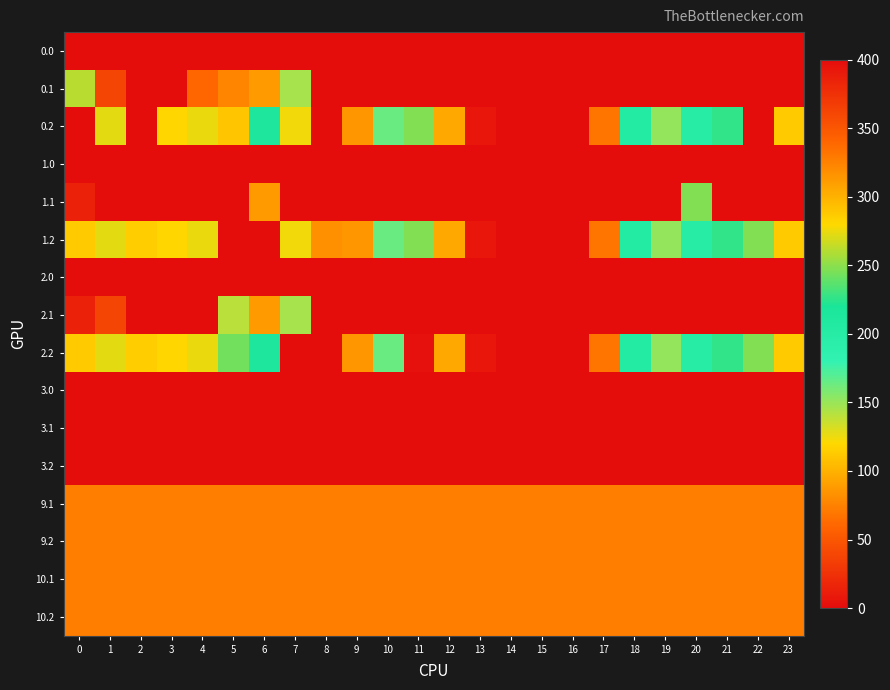

Reading left to right, list all the values displayed in this chart.

0.0: 0=0.0	1=0.0	2=0.0	3=0.0	4=0.0	5=0.0	6=0.0	7=0.0	8=0.0	9=0.0	10=0.0	11=0.0	12=0.0	13=0.0	14=0.0	15=0.0	16=0.0	17=0.0	18=0.0	19=0.0	20=0.0	21=0.0	22=0.0	23=0.0
0.1: 0=261.1	1=361.1	2=0.0	3=0.0	4=339.6	5=323.7	6=312.1	7=145.4	8=0.0	9=0.0	10=0.0	11=0.0	12=0.0	13=0.0	14=0.0	15=0.0	16=0.0	17=0.0	18=0.0	19=0.0	20=0.0	21=0.0	22=0.0	23=0.0
0.2: 0=400.0	1=272.7	2=400.0	3=281.0	4=274.4	5=289.6	6=213.3	7=124.1	8=0.0	9=85.7	10=164.0	11=247.0	12=304.1	13=393.7	14=400.0	15=400.0	16=400.0	17=332.0	18=202.6	19=150.9	20=199.2	21=226.4	22=400.0	23=287.5
1.0: 0=0.0	1=0.0	2=0.0	3=0.0	4=0.0	5=0.0	6=0.0	7=0.0	8=0.0	9=0.0	10=0.0	11=0.0	12=0.0	13=0.0	14=0.0	15=0.0	16=0.0	17=0.0	18=0.0	19=0.0	20=0.0	21=0.0	22=0.0	23=0.0
1.1: 0=384.6	1=0.0	2=0.0	3=0.0	4=0.0	5=0.0	6=312.1	7=0.0	8=0.0	9=0.0	10=0.0	11=0.0	12=0.0	13=0.0	14=0.0	15=0.0	16=0.0	17=0.0	18=0.0	19=0.0	20=247.0	21=400.0	22=0.0	23=399.4
1.2: 0=287.1	1=272.7	2=285.5	3=281.0	4=274.4	5=400.0	6=400.0	7=124.1	8=82.8	9=85.7	10=164.0	11=247.0	12=304.1	13=393.7	14=400.0	15=400.0	16=400.0	17=332.0	18=202.6	19=150.9	20=199.2	21=226.4	22=247.4	23=287.5
2.0: 0=0.0	1=0.0	2=0.0	3=0.0	4=0.0	5=0.0	6=0.0	7=0.0	8=0.0	9=0.0	10=0.0	11=0.0	12=0.0	13=0.0	14=0.0	15=0.0	16=0.0	17=0.0	18=0.0	19=0.0	20=0.0	21=0.0	22=0.0	23=0.0
2.1: 0=384.6	1=361.1	2=0.0	3=0.0	4=0.0	5=140.4	6=312.1	7=145.4	8=0.0	9=0.0	10=0.0	11=0.0	12=0.0	13=0.0	14=0.0	15=0.0	16=0.0	17=0.0	18=0.0	19=0.0	20=0.0	21=0.0	22=0.0	23=399.4
2.2: 0=287.1	1=272.7	2=285.5	3=281.0	4=274.4	5=243.3	6=213.3	7=400.0	8=0.0	9=85.7	10=164.0	11=397.4	12=304.1	13=393.7	14=400.0	15=400.0	16=400.0	17=332.0	18=202.6	19=150.9	20=199.2	21=226.4	22=247.4	23=287.5
3.0: 0=0.0	1=0.0	2=0.0	3=0.0	4=0.0	5=0.0	6=0.0	7=0.0	8=0.0	9=0.0	10=0.0	11=0.0	12=0.0	13=0.0	14=0.0	15=0.0	16=0.0	17=0.0	18=0.0	19=0.0	20=0.0	21=0.0	22=0.0	23=0.0
3.1: 0=0.0	1=0.0	2=0.0	3=0.0	4=0.0	5=0.0	6=0.0	7=0.0	8=0.0	9=0.0	10=0.0	11=0.0	12=0.0	13=0.0	14=0.0	15=0.0	16=0.0	17=0.0	18=0.0	19=0.0	20=0.0	21=0.0	22=0.0	23=0.0
3.2: 0=0.0	1=0.0	2=0.0	3=0.0	4=0.0	5=0.0	6=0.0	7=0.0	8=0.0	9=0.0	10=0.0	11=0.0	12=0.0	13=0.0	14=0.0	15=0.0	16=0.0	17=0.0	18=0.0	19=0.0	20=0.0	21=0.0	22=0.0	23=0.0
9.1: 0=73.0	1=73.0	2=73.0	3=73.0	4=73.0	5=73.0	6=73.0	7=73.0	8=73.0	9=73.0	10=73.0	11=73.0	12=73.0	13=73.0	14=73.0	15=73.0	16=73.0	17=73.0	18=73.0	19=73.0	20=73.0	21=73.0	22=73.0	23=73.0
9.2: 0=73.0	1=73.0	2=73.0	3=73.0	4=73.0	5=73.0	6=73.0	7=73.0	8=73.0	9=73.0	10=73.0	11=73.0	12=73.0	13=73.0	14=73.0	15=73.0	16=73.0	17=73.0	18=73.0	19=73.0	20=73.0	21=73.0	22=73.0	23=73.0
10.1: 0=73.0	1=73.0	2=73.0	3=73.0	4=73.0	5=73.0	6=73.0	7=73.0	8=73.0	9=73.0	10=73.0	11=73.0	12=73.0	13=73.0	14=73.0	15=73.0	16=73.0	17=73.0	18=73.0	19=73.0	20=73.0	21=73.0	22=73.0	23=73.0
10.2: 0=73.0	1=73.0	2=73.0	3=73.0	4=73.0	5=73.0	6=73.0	7=73.0	8=73.0	9=73.0	10=73.0	11=73.0	12=73.0	13=73.0	14=73.0	15=73.0	16=73.0	17=73.0	18=73.0	19=73.0	20=73.0	21=73.0	22=73.0	23=73.0